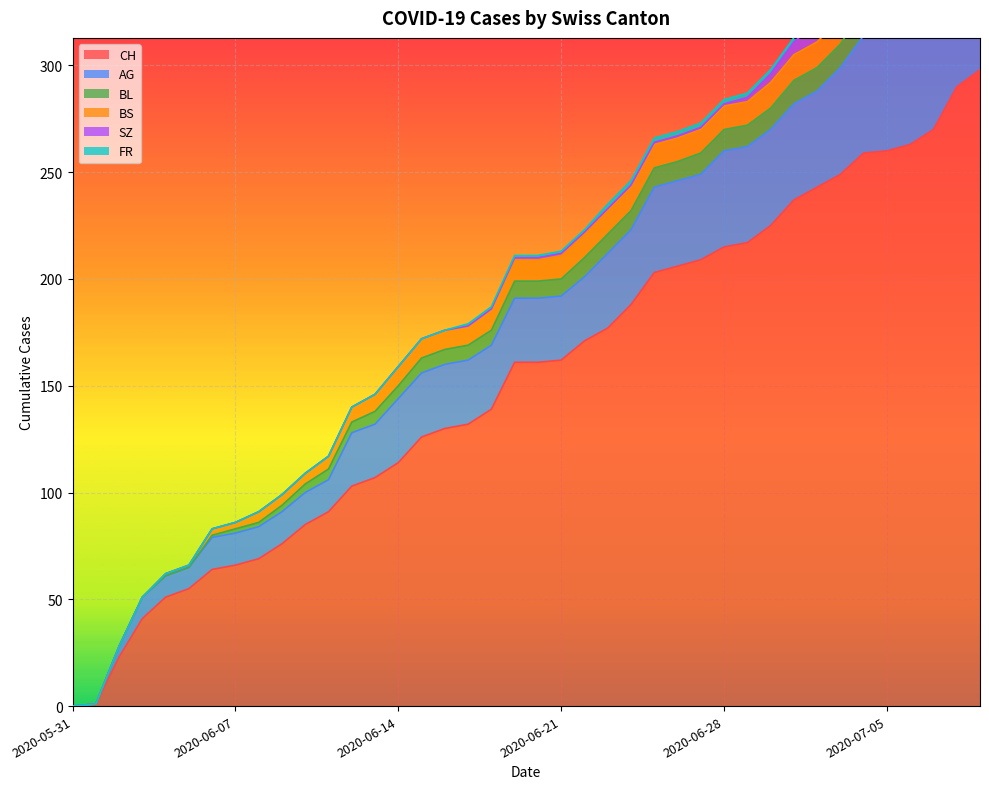

Reading right to left, what are all the values shown in this chart?

CH: 2020-07-09=298	2020-07-08=290	2020-07-07=270	2020-07-06=263	2020-07-05=260	2020-07-04=259	2020-07-03=249	2020-07-02=243	2020-07-01=237	2020-06-30=225	2020-06-29=217	2020-06-28=215	2020-06-27=209	2020-06-26=206	2020-06-25=203	2020-06-24=188	2020-06-23=177	2020-06-22=171	2020-06-21=162	2020-06-20=161	2020-06-19=161	2020-06-18=139	2020-06-17=132	2020-06-16=130	2020-06-15=126	2020-06-14=114	2020-06-13=107	2020-06-12=103	2020-06-11=91	2020-06-10=85	2020-06-09=76	2020-06-08=69	2020-06-07=66	2020-06-06=64	2020-06-05=55	2020-06-04=51	2020-06-03=41	2020-06-02=23	2020-06-01=1	2020-05-31=0
AG: 2020-07-09=65	2020-07-08=60	2020-07-07=55	2020-07-06=55	2020-07-05=55	2020-07-04=55	2020-07-03=50	2020-07-02=45	2020-07-01=45	2020-06-30=45	2020-06-29=45	2020-06-28=45	2020-06-27=40	2020-06-26=40	2020-06-25=40	2020-06-24=35	2020-06-23=35	2020-06-22=30	2020-06-21=30	2020-06-20=30	2020-06-19=30	2020-06-18=30	2020-06-17=30	2020-06-16=30	2020-06-15=30	2020-06-14=30	2020-06-13=25	2020-06-12=25	2020-06-11=15	2020-06-10=15	2020-06-09=15	2020-06-08=15	2020-06-07=15	2020-06-06=15	2020-06-05=10	2020-06-04=10	2020-06-03=10	2020-06-02=5	2020-06-01=0	2020-05-31=0
BL: 2020-07-09=20	2020-07-08=19	2020-07-07=18	2020-07-06=16	2020-07-05=14	2020-07-04=13	2020-07-03=11	2020-07-02=11	2020-07-01=11	2020-06-30=10	2020-06-29=10	2020-06-28=10	2020-06-27=10	2020-06-26=9	2020-06-25=9	2020-06-24=9	2020-06-23=9	2020-06-22=9	2020-06-21=8	2020-06-20=8	2020-06-19=8	2020-06-18=7	2020-06-17=7	2020-06-16=7	2020-06-15=7	2020-06-14=6	2020-06-13=6	2020-06-12=5	2020-06-11=5	2020-06-10=4	2020-06-09=3	2020-06-08=2	2020-06-07=2	2020-06-06=1	2020-06-05=0	2020-06-04=0	2020-06-03=0	2020-06-02=0	2020-06-01=0	2020-05-31=0
BS: 2020-07-09=12	2020-07-08=12	2020-07-07=12	2020-07-06=12	2020-07-05=12	2020-07-04=12	2020-07-03=12	2020-07-02=12	2020-07-01=12	2020-06-30=12	2020-06-29=11	2020-06-28=11	2020-06-27=11	2020-06-26=11	2020-06-25=11	2020-06-24=11	2020-06-23=11	2020-06-22=11	2020-06-21=11	2020-06-20=10	2020-06-19=10	2020-06-18=10	2020-06-17=9	2020-06-16=9	2020-06-15=9	2020-06-14=9	2020-06-13=8	2020-06-12=7	2020-06-11=6	2020-06-10=5	2020-06-09=5	2020-06-08=5	2020-06-07=3	2020-06-06=3	2020-06-05=1	2020-06-04=1	2020-06-03=0	2020-06-02=0	2020-06-01=0	2020-05-31=0
SZ: 2020-07-09=17	2020-07-08=17	2020-07-07=9	2020-07-06=9	2020-07-05=9	2020-07-04=9	2020-07-03=9	2020-07-02=9	2020-07-01=6	2020-06-30=4	2020-06-29=2	2020-06-28=1	2020-06-27=1	2020-06-26=1	2020-06-25=1	2020-06-24=1	2020-06-23=1	2020-06-22=1	2020-06-21=1	2020-06-20=1	2020-06-19=1	2020-06-18=0	2020-06-17=0	2020-06-16=0	2020-06-15=0	2020-06-14=0	2020-06-13=0	2020-06-12=0	2020-06-11=0	2020-06-10=0	2020-06-09=0	2020-06-08=0	2020-06-07=0	2020-06-06=0	2020-06-05=0	2020-06-04=0	2020-06-03=0	2020-06-02=0	2020-06-01=0	2020-05-31=0
FR: 2020-07-09=2	2020-07-08=2	2020-07-07=2	2020-07-06=2	2020-07-05=2	2020-07-04=2	2020-07-03=2	2020-07-02=2	2020-07-01=2	2020-06-30=2	2020-06-29=2	2020-06-28=2	2020-06-27=2	2020-06-26=2	2020-06-25=2	2020-06-24=2	2020-06-23=2	2020-06-22=1	2020-06-21=1	2020-06-20=1	2020-06-19=1	2020-06-18=1	2020-06-17=1	2020-06-16=0	2020-06-15=0	2020-06-14=0	2020-06-13=0	2020-06-12=0	2020-06-11=0	2020-06-10=0	2020-06-09=0	2020-06-08=0	2020-06-07=0	2020-06-06=0	2020-06-05=0	2020-06-04=0	2020-06-03=0	2020-06-02=0	2020-06-01=0	2020-05-31=0